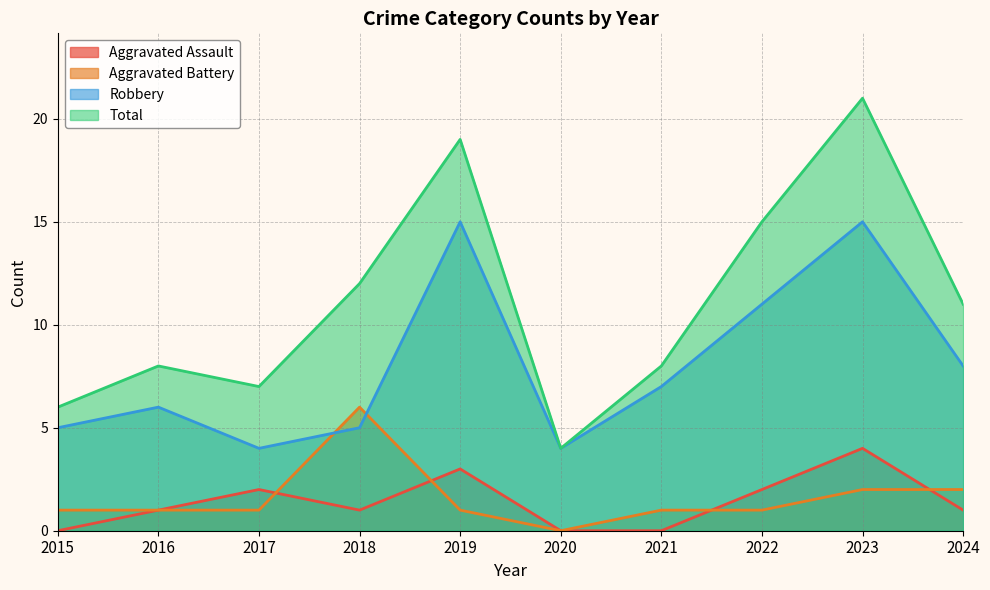

True or false: Aggravated Battery and Robbery intersect in this chart.

True